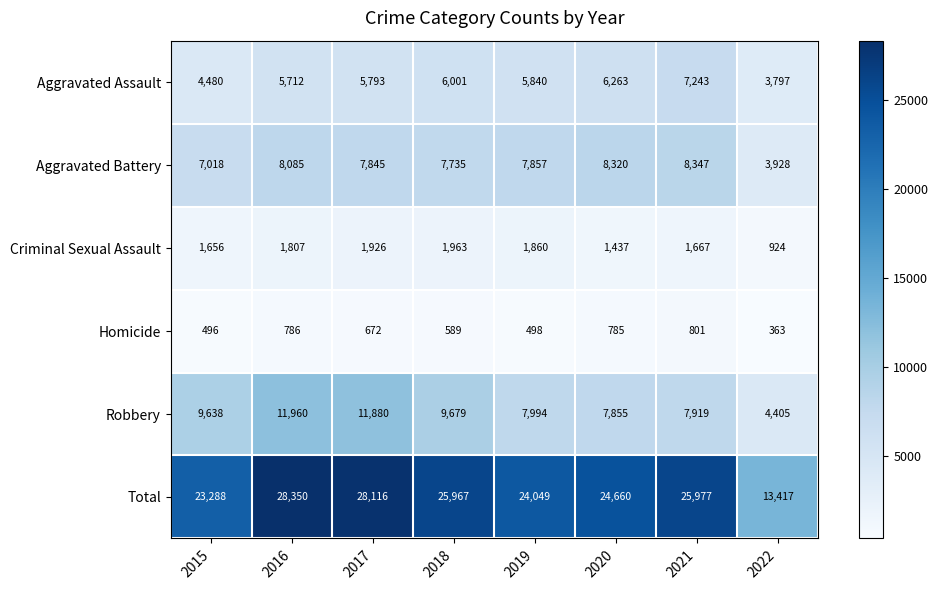

What is the sum of all Total values?

193824